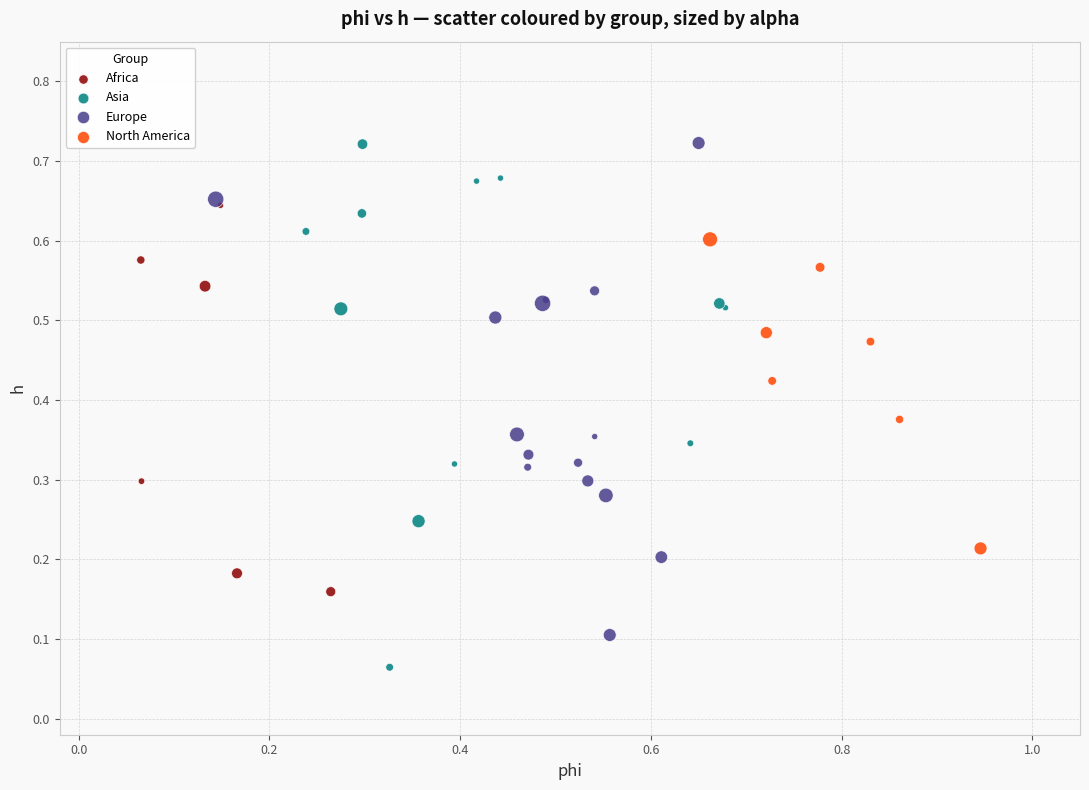

Which series contains the lowest Y value?

Asia